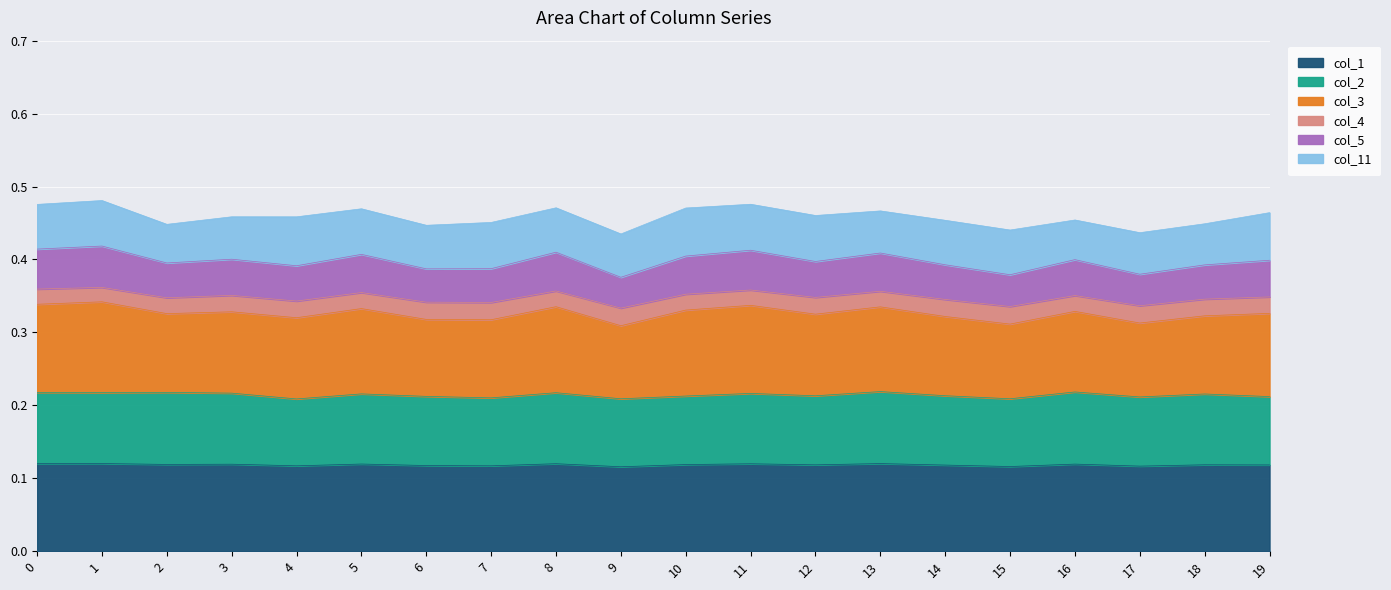

True or false: col_1 has a value of 0.2 at 12.

False